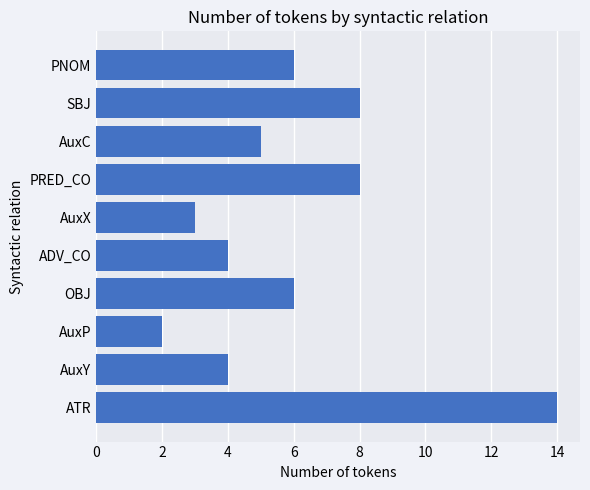

Does the chart contain any negative values?

No